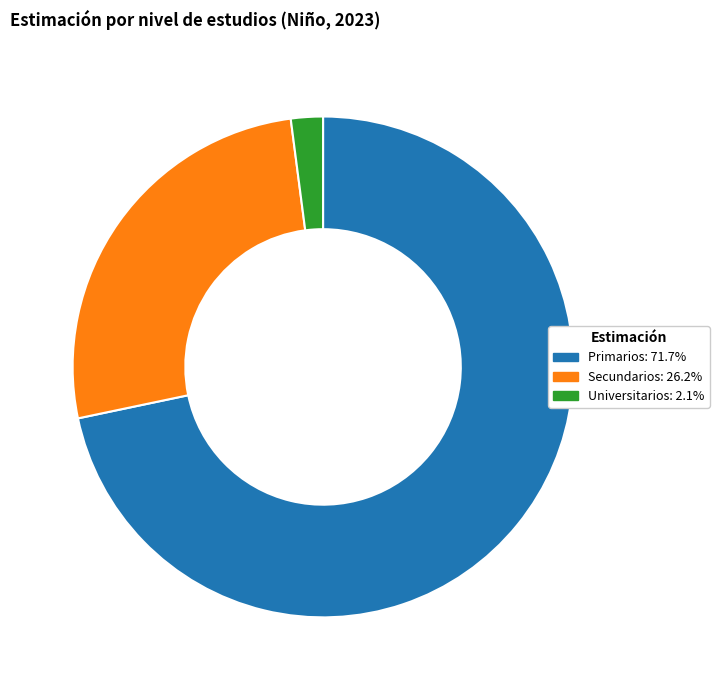

Is the sum of Primarios and Universitarios greater than half?

Yes